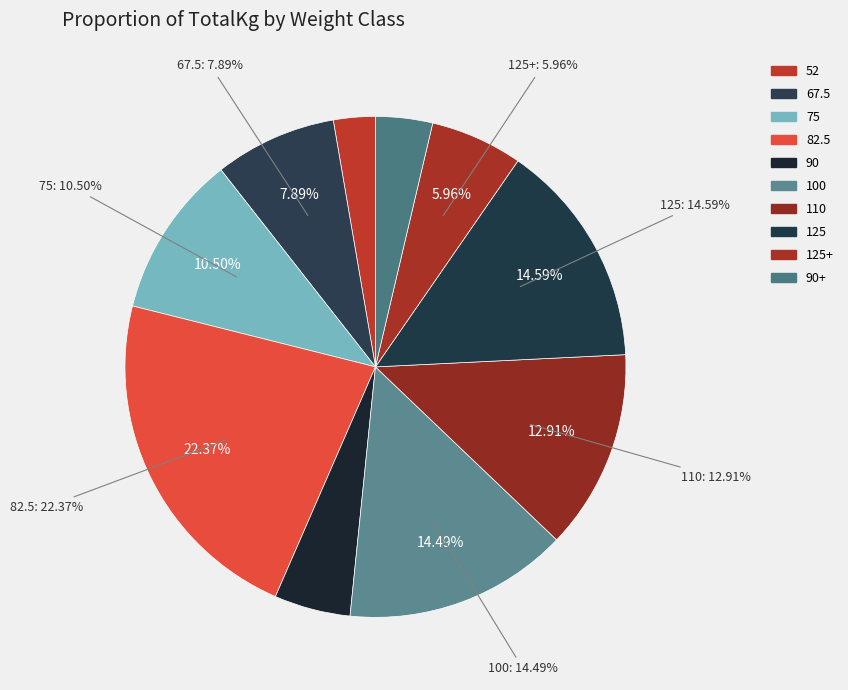

Which category has the smallest portion of the pie?

52